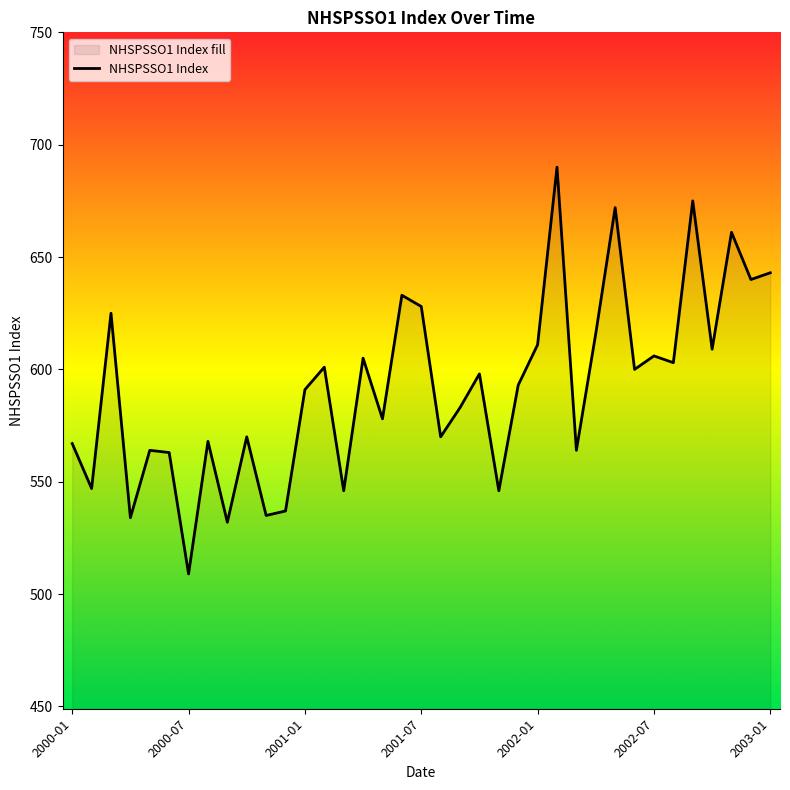

What is the average value?

592